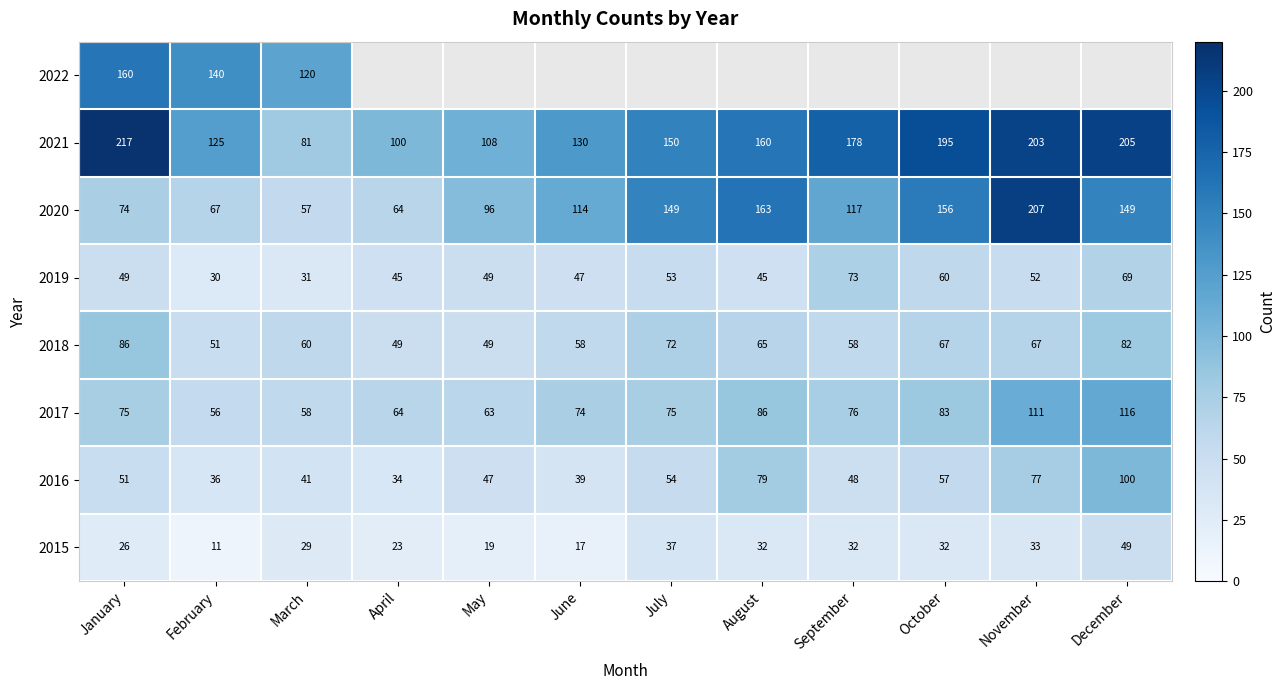

What is the spread (max minus min) of values at January?

191